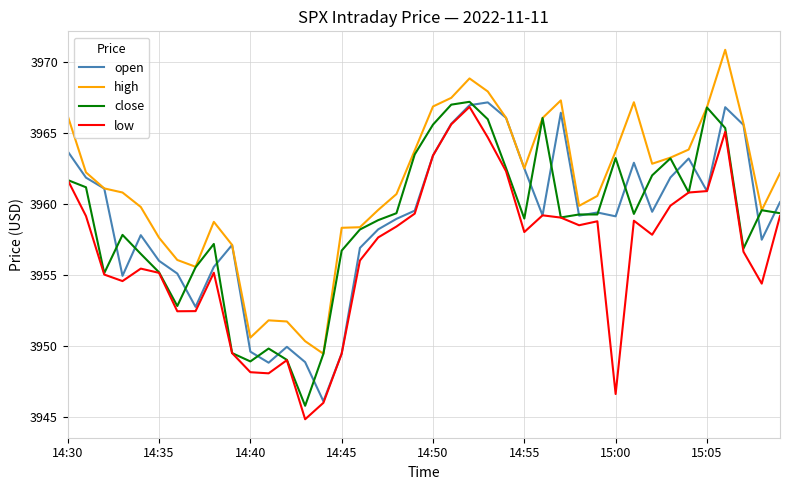

What is the maximum value for open?

3967.2